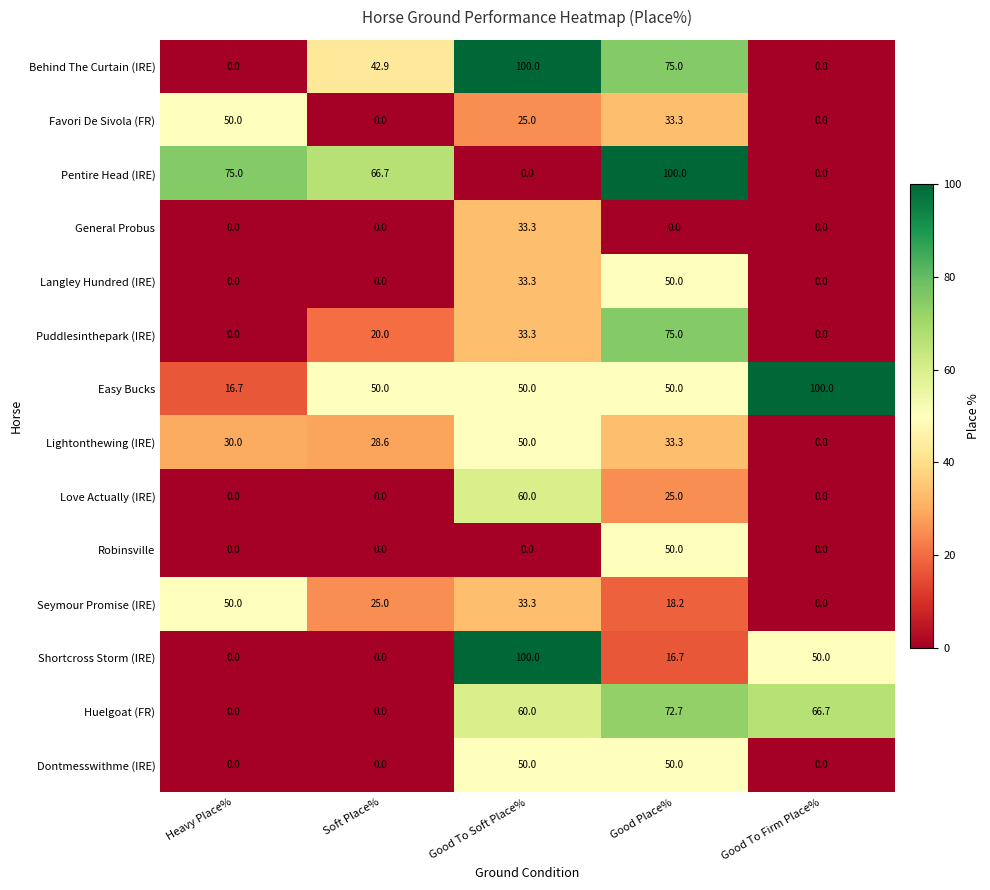

What is the difference between the highest and lowest values at Soft Place%?

66.7